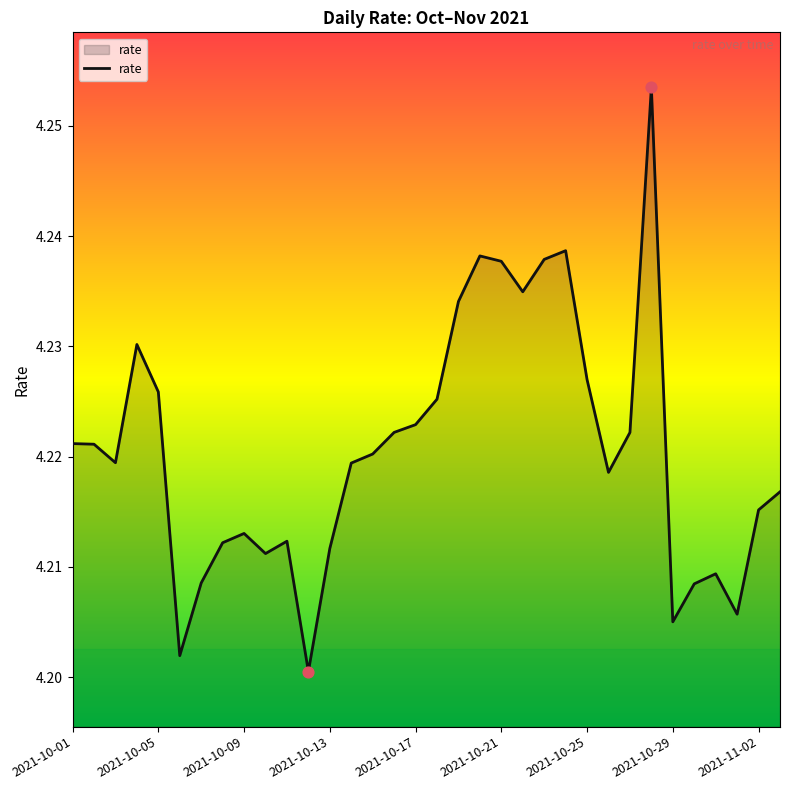

Does the chart have visible grid lines?

No